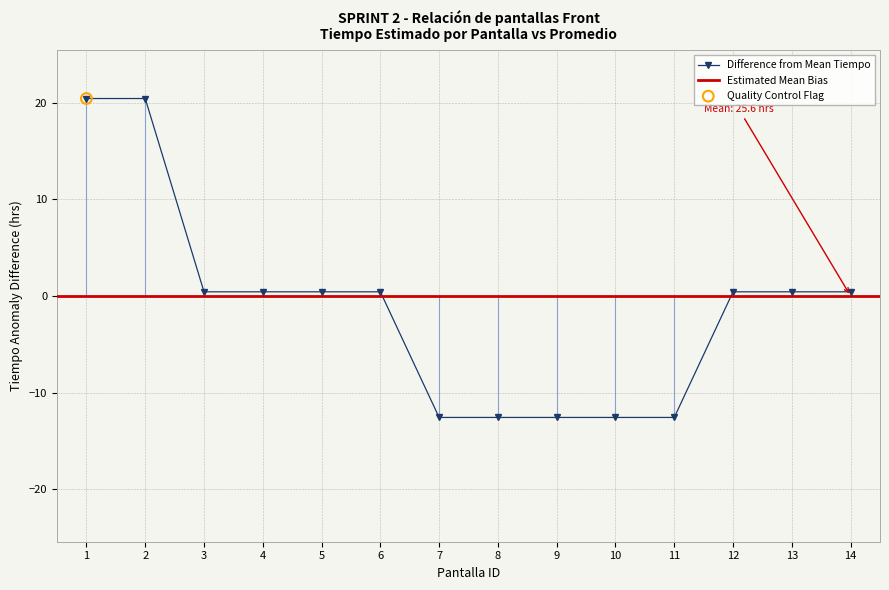

Is it true that Difference from Mean Tiempo equals -4.8 at 8?

False